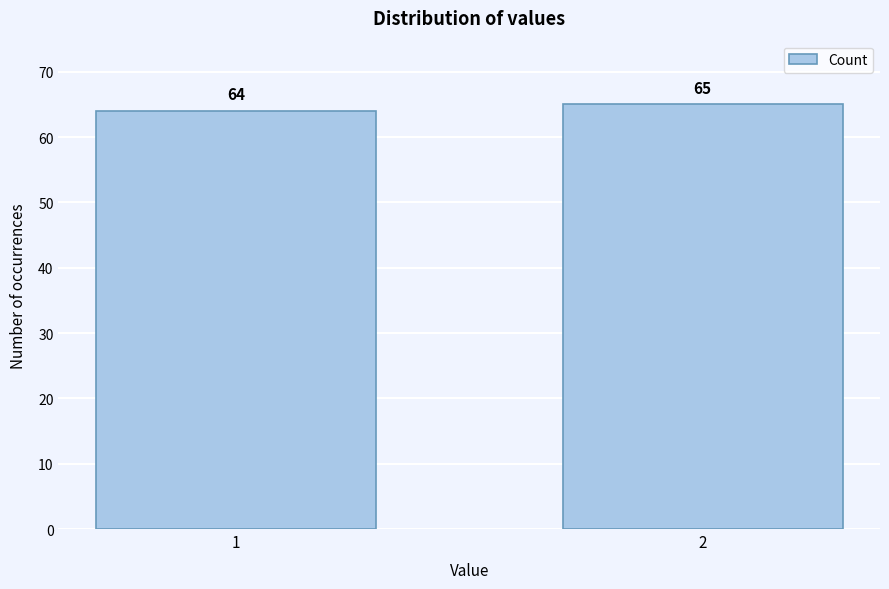

Reading left to right, transcribe all the data shown in this chart.

1=64	2=65